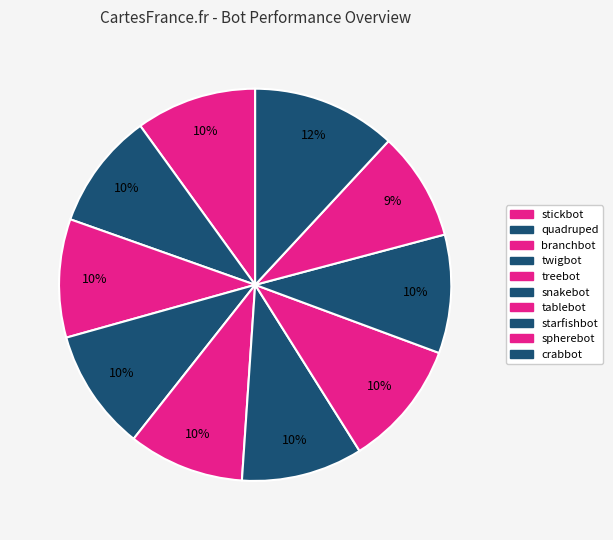

Rank the categories by value from lowest to highest.

spherebot, treebot, quadruped, branchbot, starfishbot, stickbot, snakebot, twigbot, tablebot, crabbot